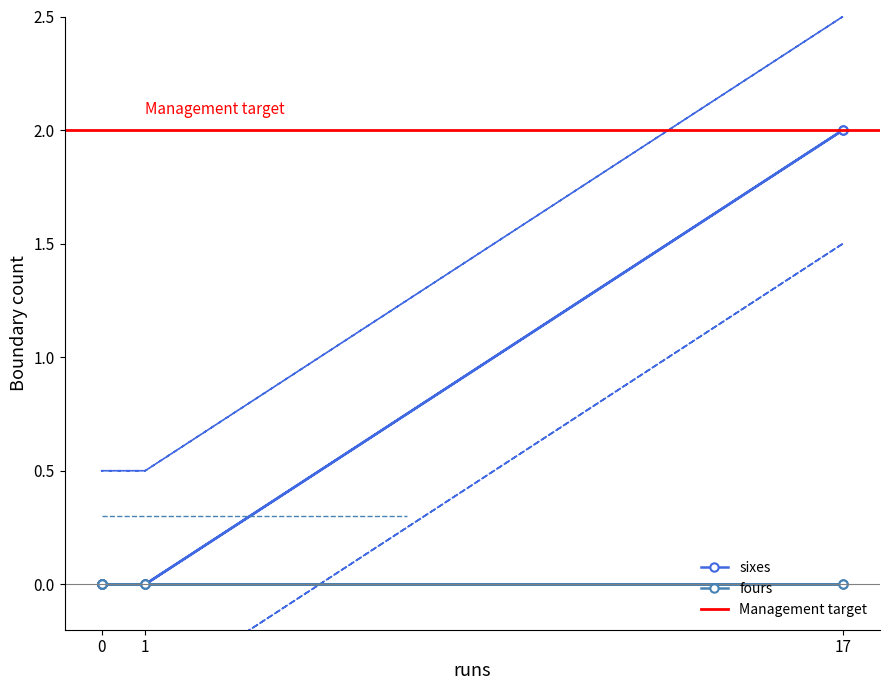

What is the difference between the maximum and second lowest values?

2.0